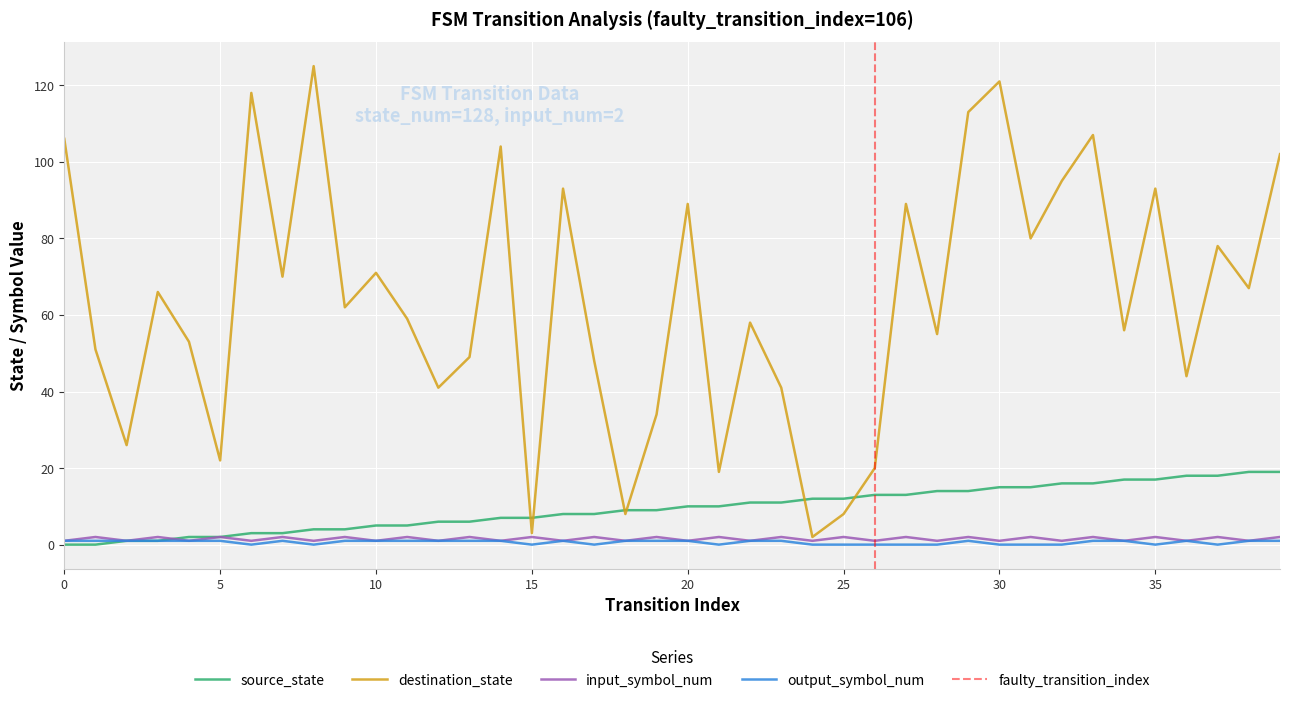

Rank the series at 36 from highest to lowest value.

destination_state, source_state, input_symbol_num, output_symbol_num